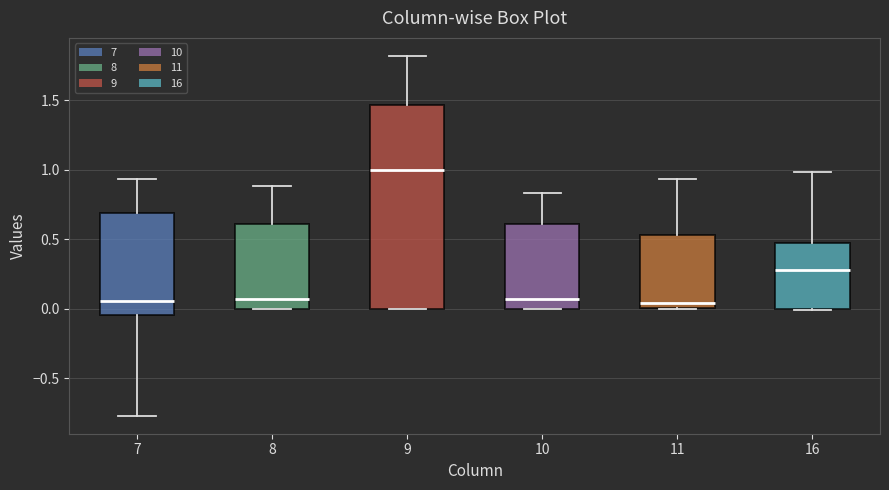

Reading left to right, transcribe this box plot: for each box, give where its median line is, the range the box spans, and where its two whiskers end, as read against the y-axis. The values are not printed on the chart, so give them approximately, as read against the axis.

7: median 0.05, box -0.05 to 0.70, whiskers -0.75 to 0.95
8: median 0.05, box 0.00 to 0.60, whiskers 0.00 to 0.90
9: median 1.00, box 0.00 to 1.45, whiskers 0.00 to 1.80
10: median 0.05, box 0.00 to 0.60, whiskers 0.00 to 0.85
11: median 0.05, box 0.00 to 0.55, whiskers 0.00 to 0.95
16: median 0.25, box 0.00 to 0.45, whiskers 0.00 to 1.00